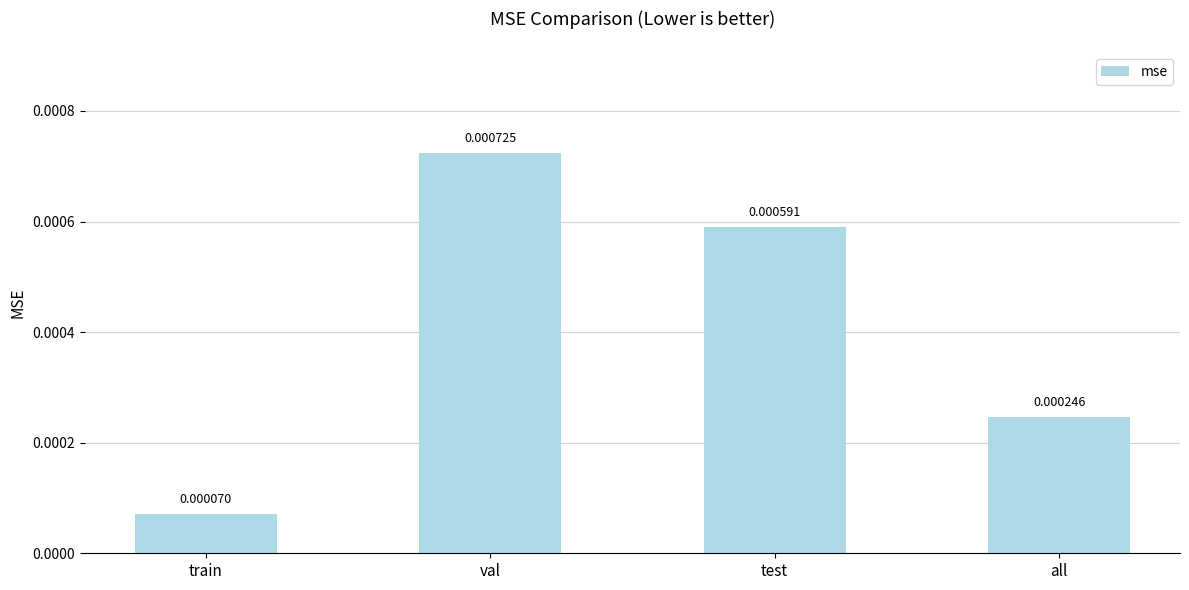

Which has a higher value, test or train?

test